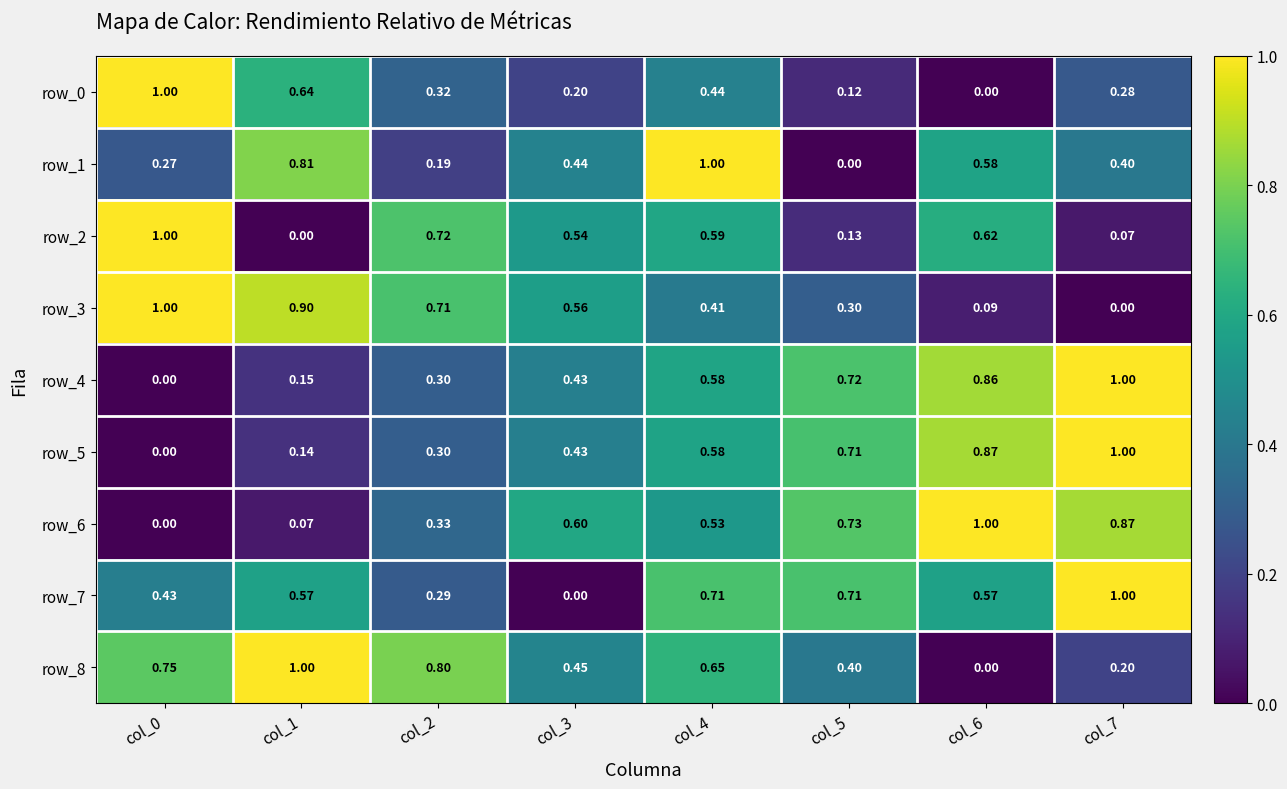

The row_7 series shows 0.3 at col_2. True or false?

True